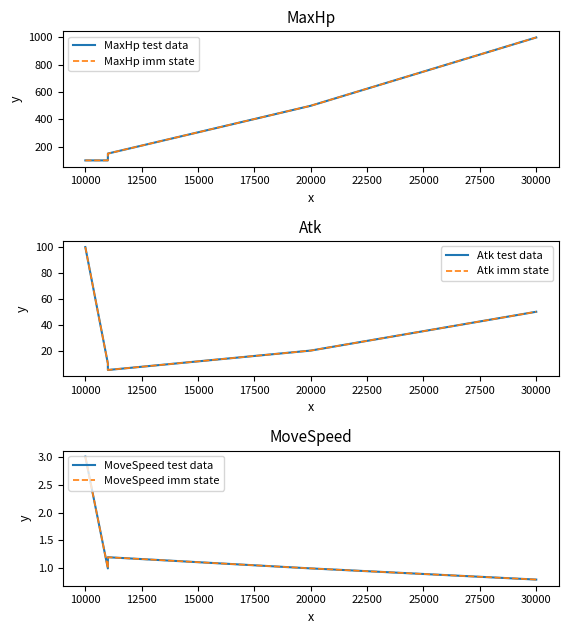

Reading right to left, what are all the values shown in this chart?

MaxHp test data: 1000.0	500.0	150.0	100.0	100.0
MaxHp imm state: 1000.0	500.0	150.0	100.0	100.0
Atk test data: 50.0	20.0	5.0	10.0	100.0
Atk imm state: 50.0	20.0	5.0	10.0	100.0
MoveSpeed test data: 0.8	1.0	1.2	1.0	3.0
MoveSpeed imm state: 0.8	1.0	1.2	1.0	3.0